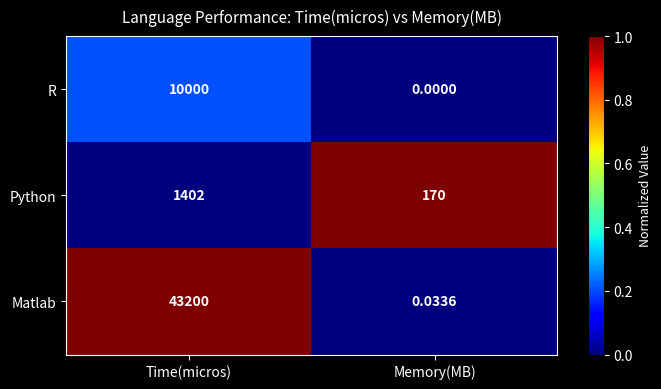

Which category has the lowest value across all series?

Memory(MB)